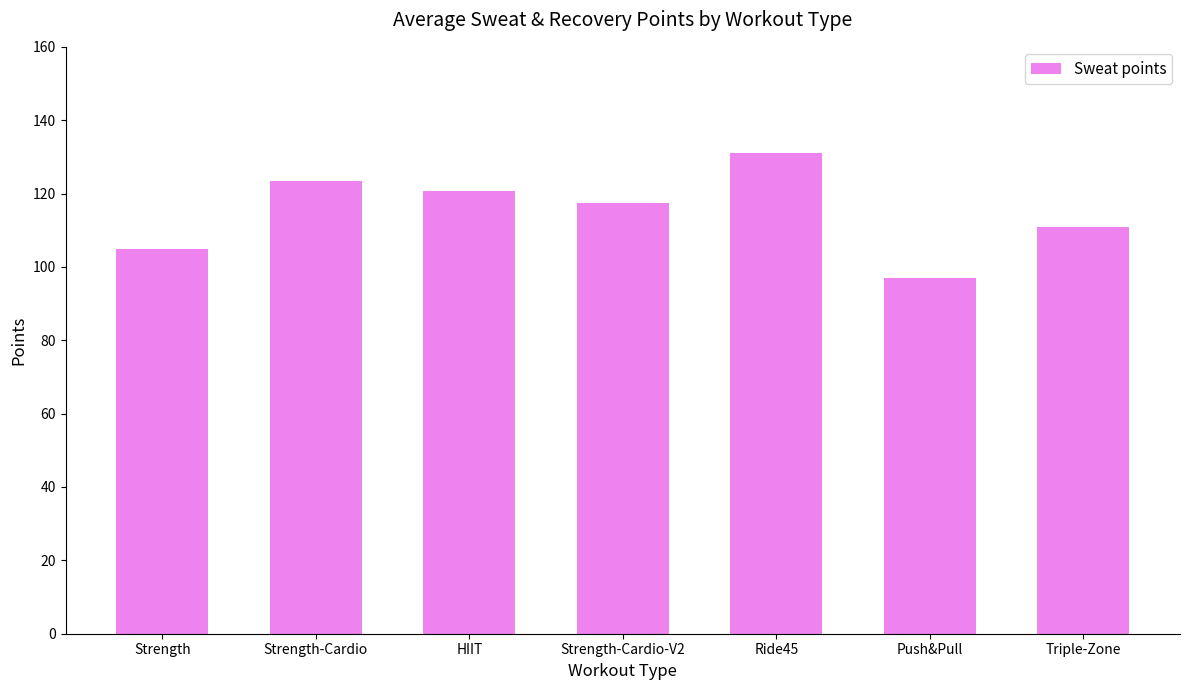

How many data points are less than 117?

3